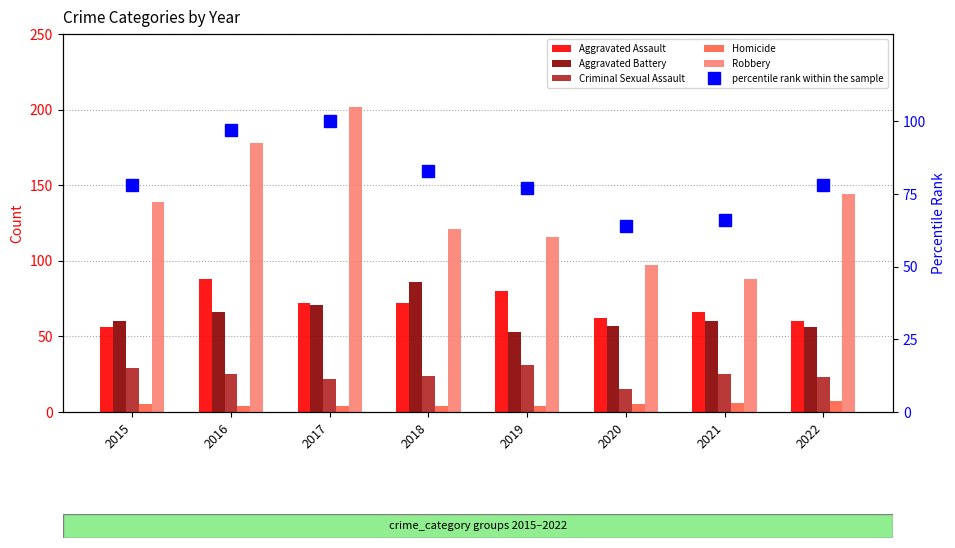

What is the maximum value shown in the chart?

202